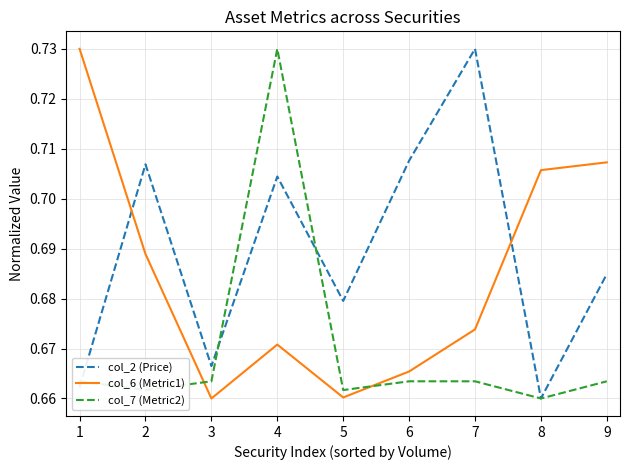

At which category is the sum across all series the highest?

4